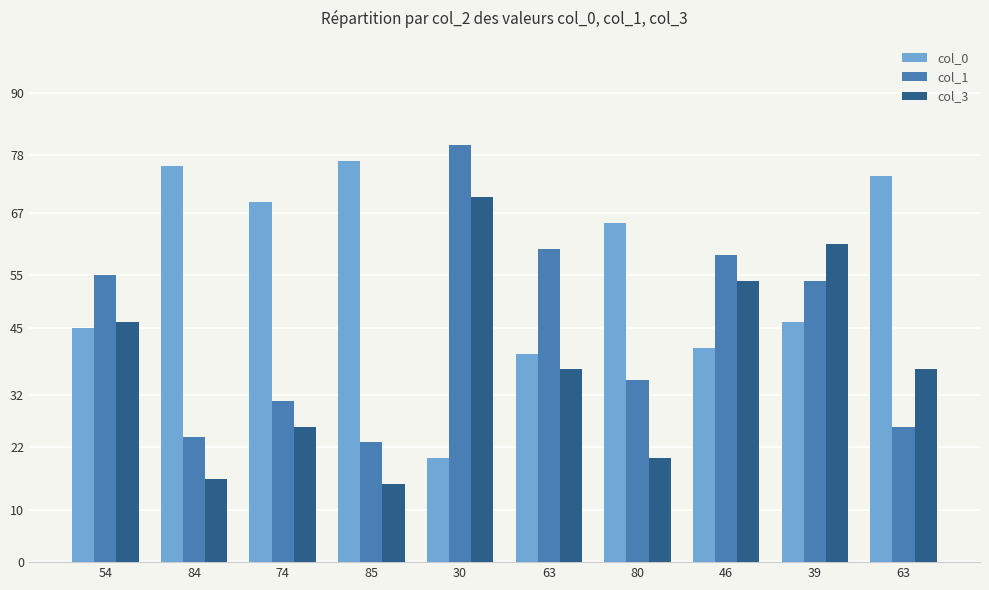

What are all the series names shown in the legend?

col_0, col_1, col_3